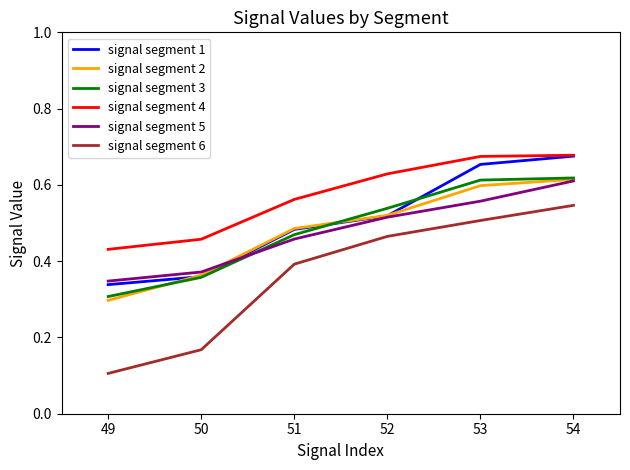

Between 49 and 51, which series saw the biggest shift?

signal segment 6